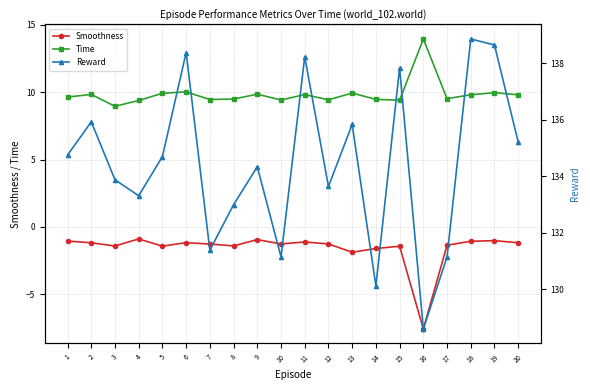

True or false: Smoothness has a value of -1.2 at 2.

True